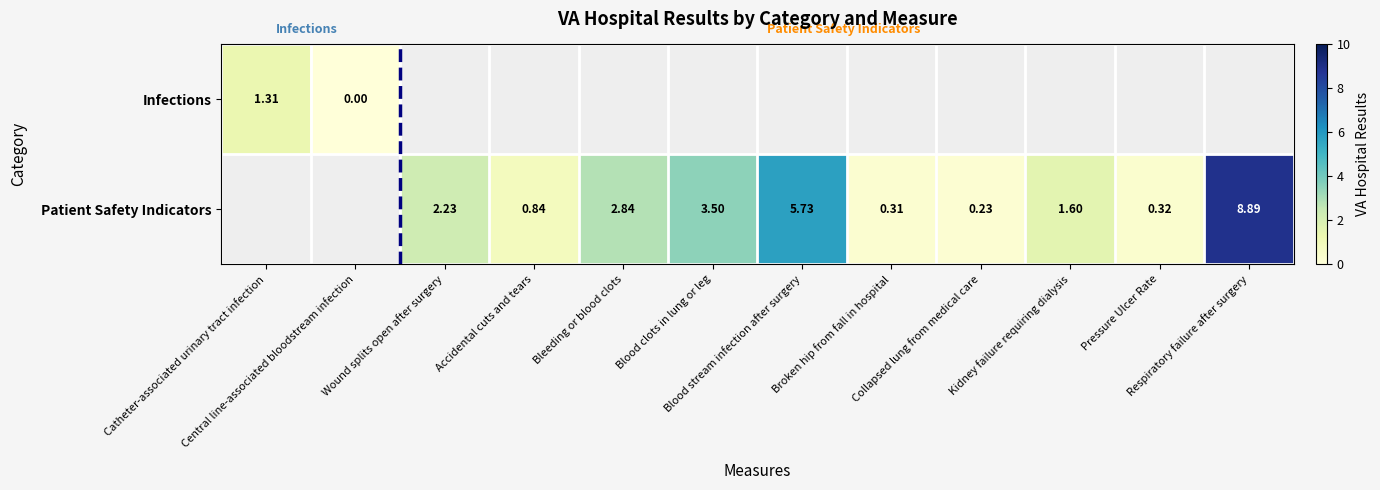

How many Patient Safety Indicators values are between 0 and 3?

7